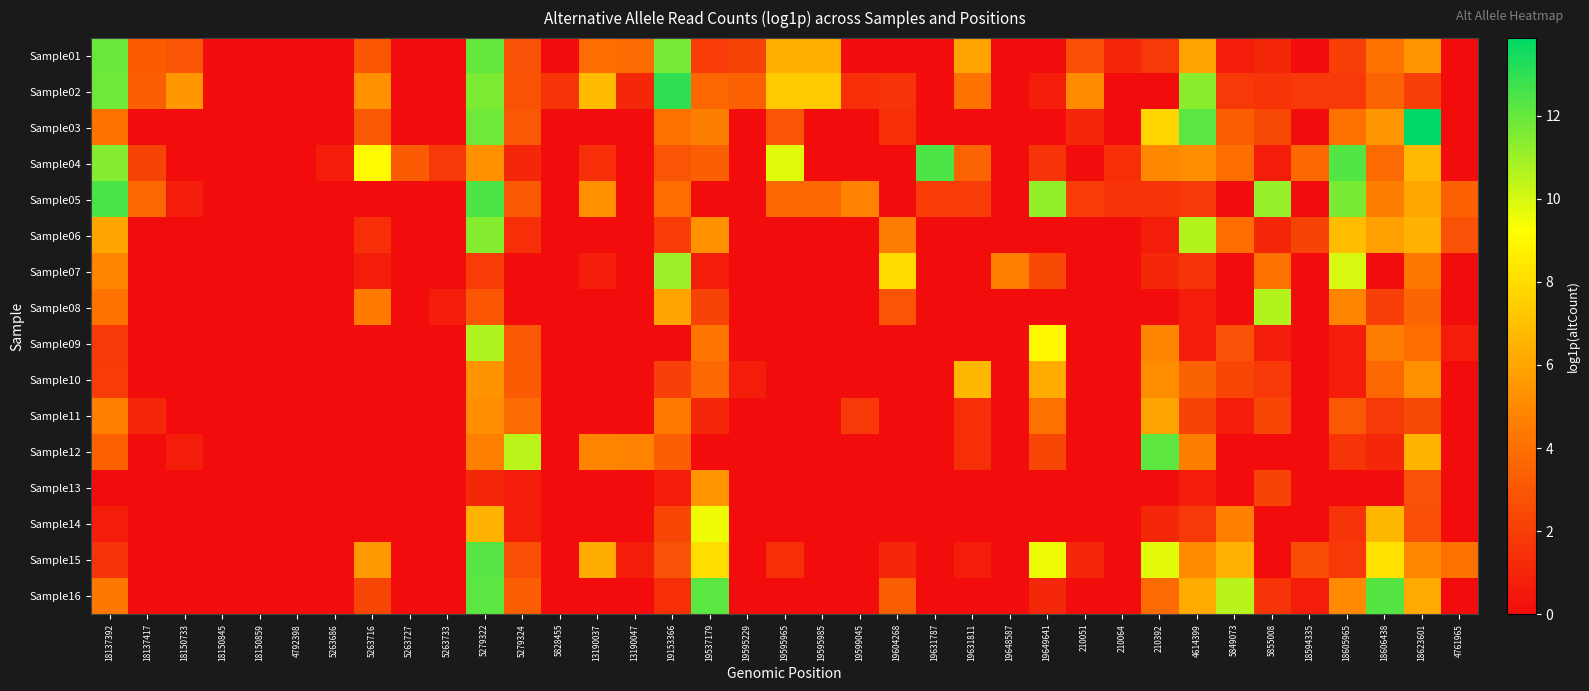

At how many categories does at least one series exceed 4?

26